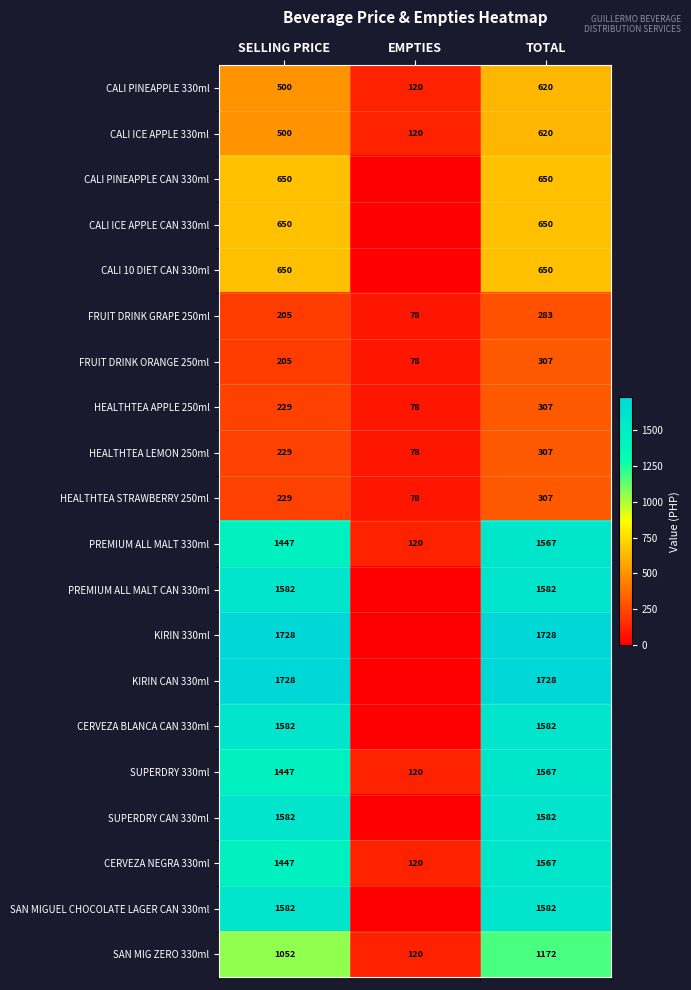

Is it true that CERVEZA NEGRA 330ml equals 72 at EMPTIES?

False